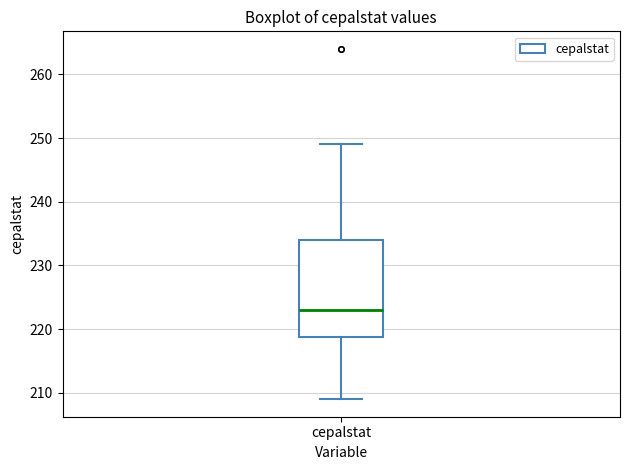

Transcribe this box plot: give where the median line is, the range the box spans, and where the two whiskers end, as read against the y-axis. The values are not printed on the chart, so give them approximately, as read against the axis.

median 223, box 219 to 234, whiskers 209 to 249